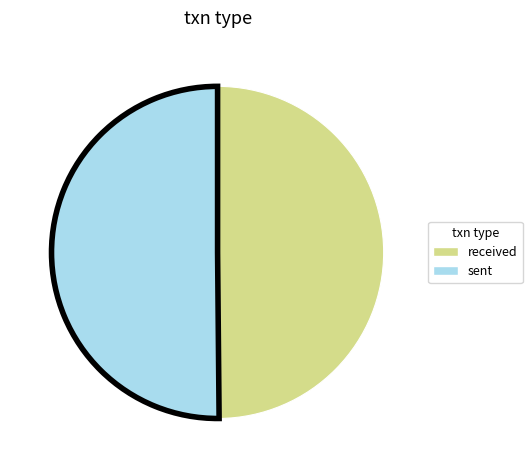

How many segments does this pie chart have?

2